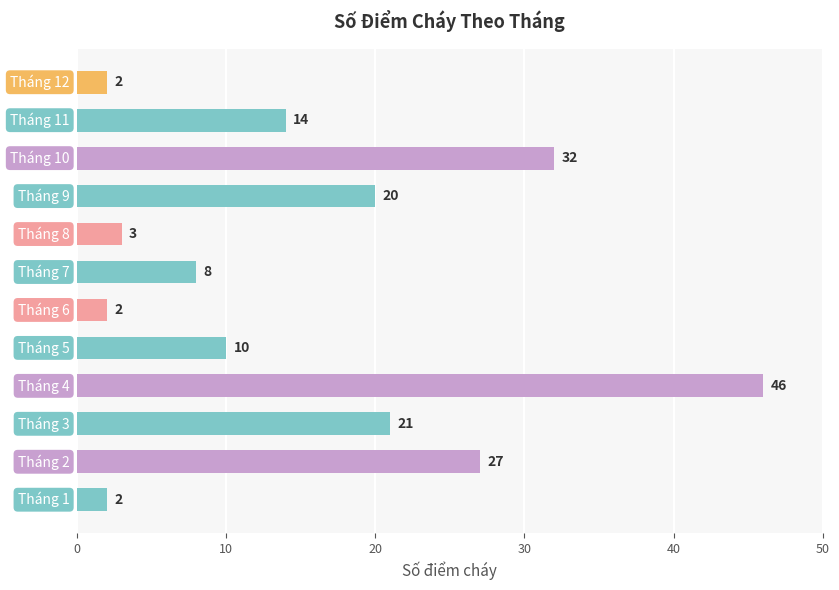

How many series are shown in this chart?

1